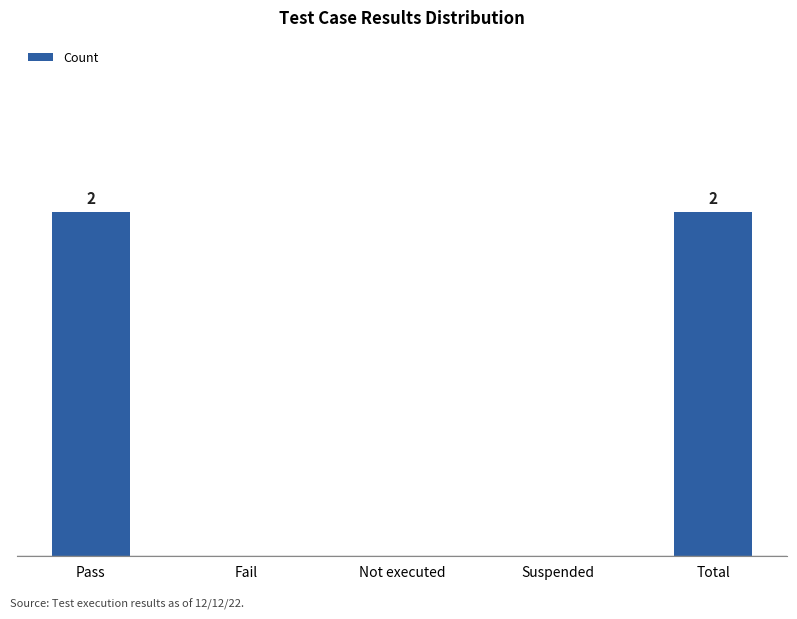

What is the change in value from Not executed to Total?

+2